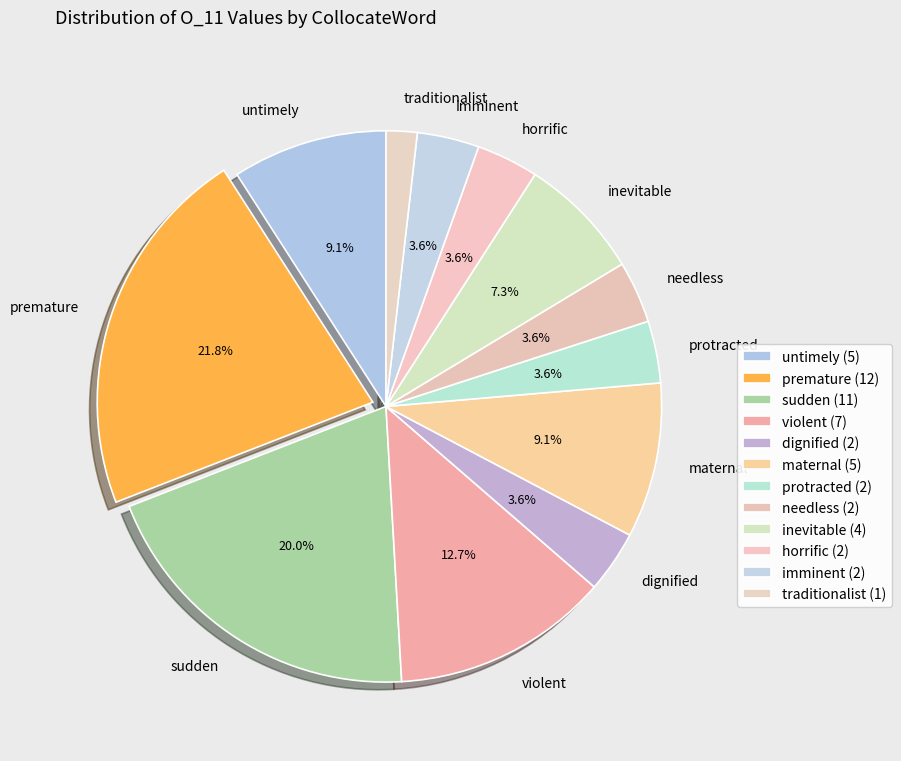

Which category has the smallest portion of the pie?

traditionalist